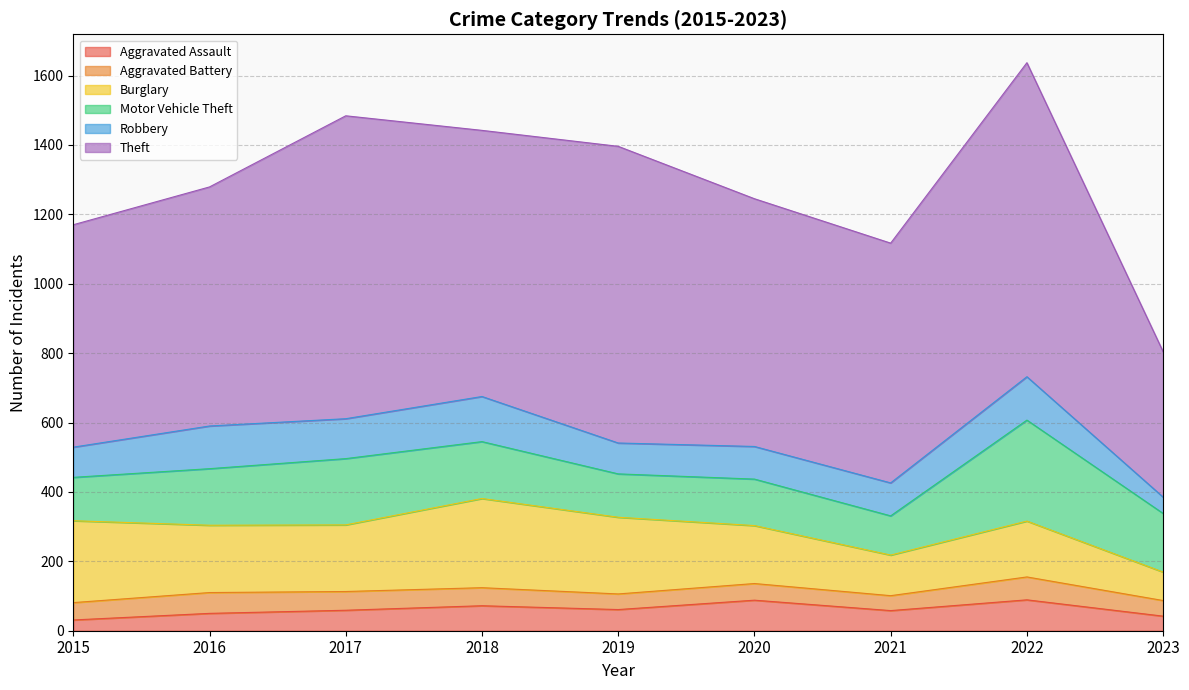

Which has a higher value, 2018 or 2023?

2018